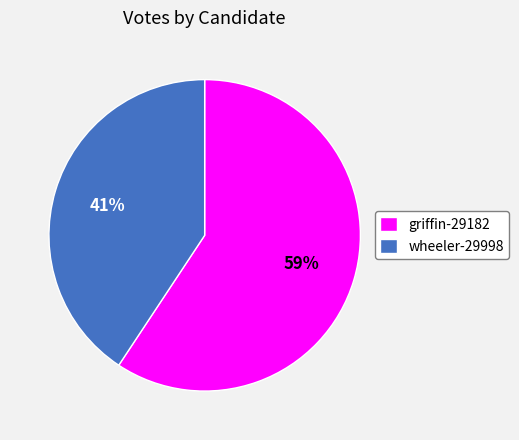

Is it true that wheeler-29998 is 53% of the pie?

False